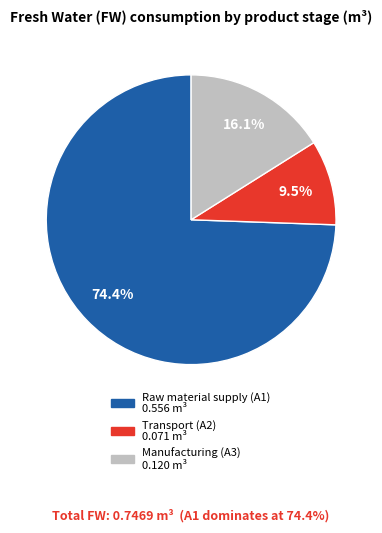

What is the smallest slice in the pie chart?

Transport (A2)